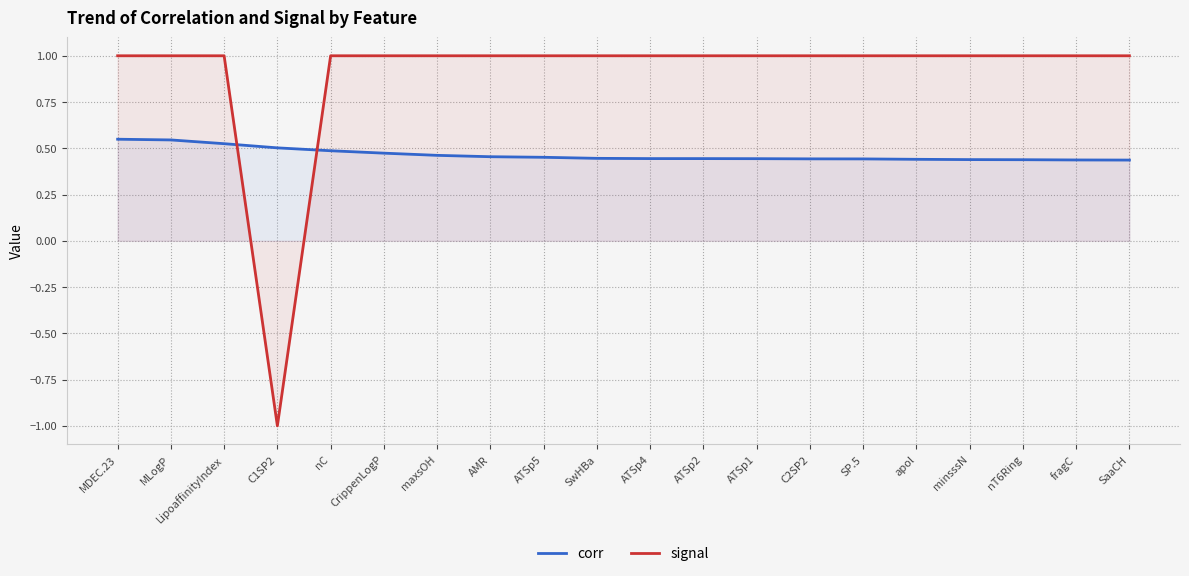

True or false: corr has a value of 0.4 at C2SP2.

True